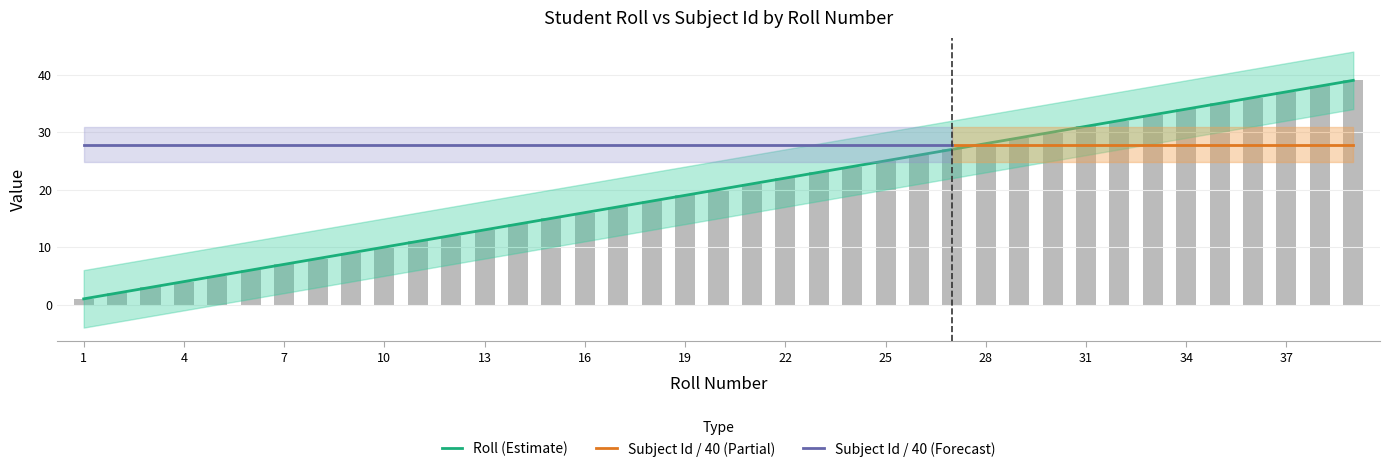

Reading right to left, transcribe all the data shown in this chart.

39.0	38.0	37.0	36.0	35.0	34.0	33.0	32.0	31.0	30.0	29.0	28.0	27.0	26.0	25.0	24.0	23.0	22.0	21.0	20.0	19.0	18.0	17.0	16.0	15.0	14.0	13.0	12.0	11.0	10.0	9.0	8.0	7.0	6.0	5.0	4.0	3.0	2.0	1.0